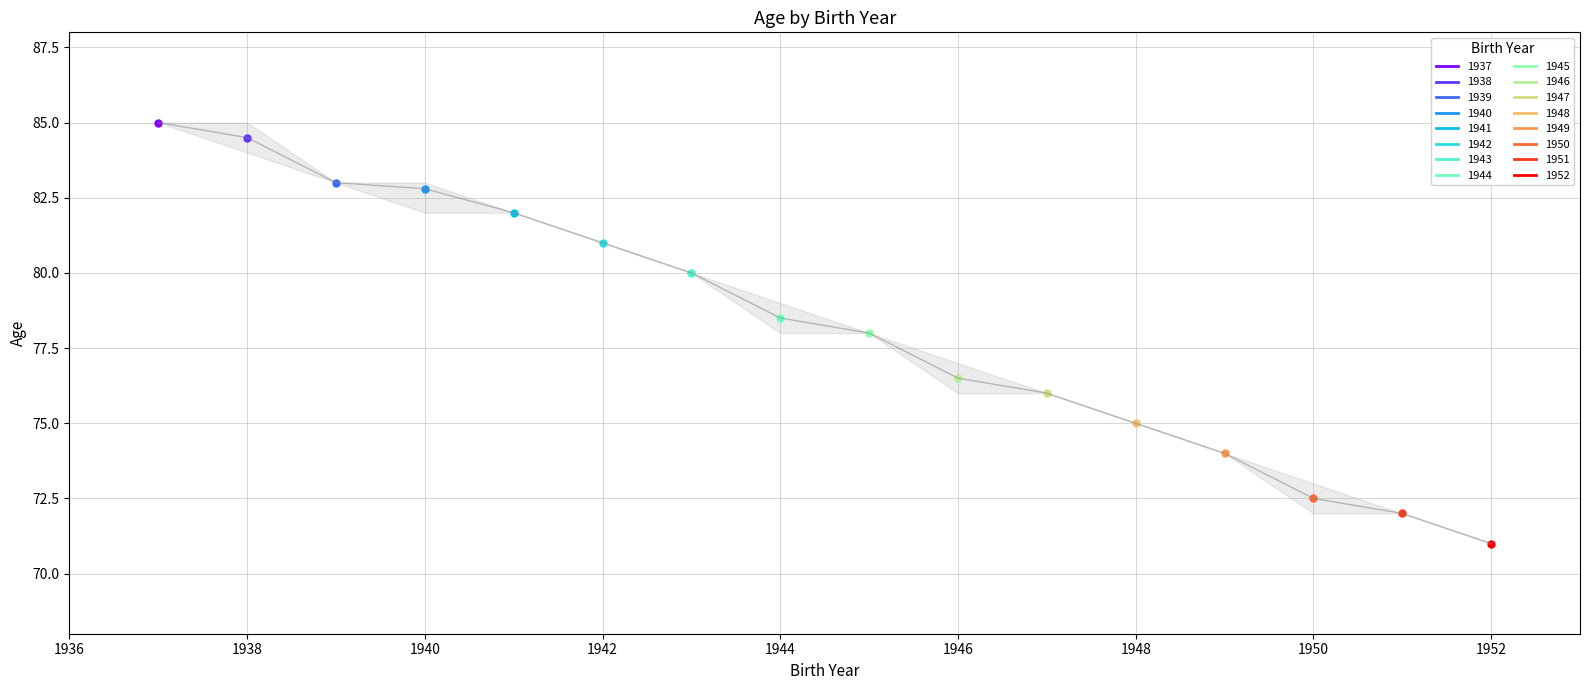

The chart shows a value of 75.0 at 1948. True or false?

True